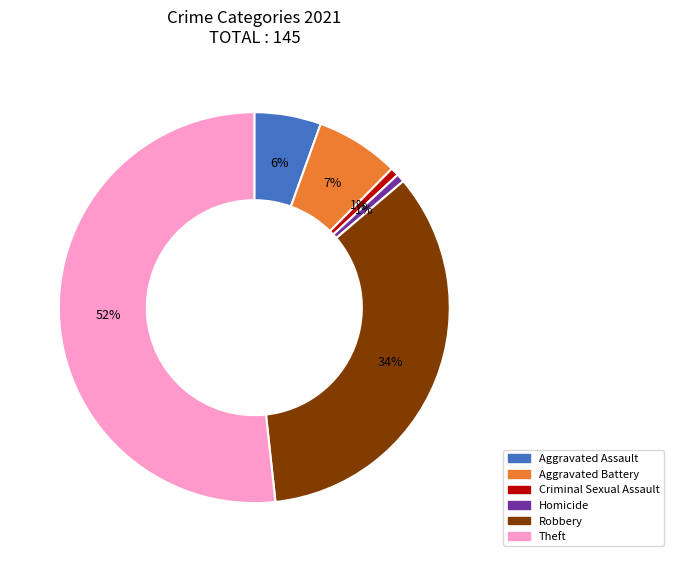

To the nearest percent, what is the average slice percentage?

17%